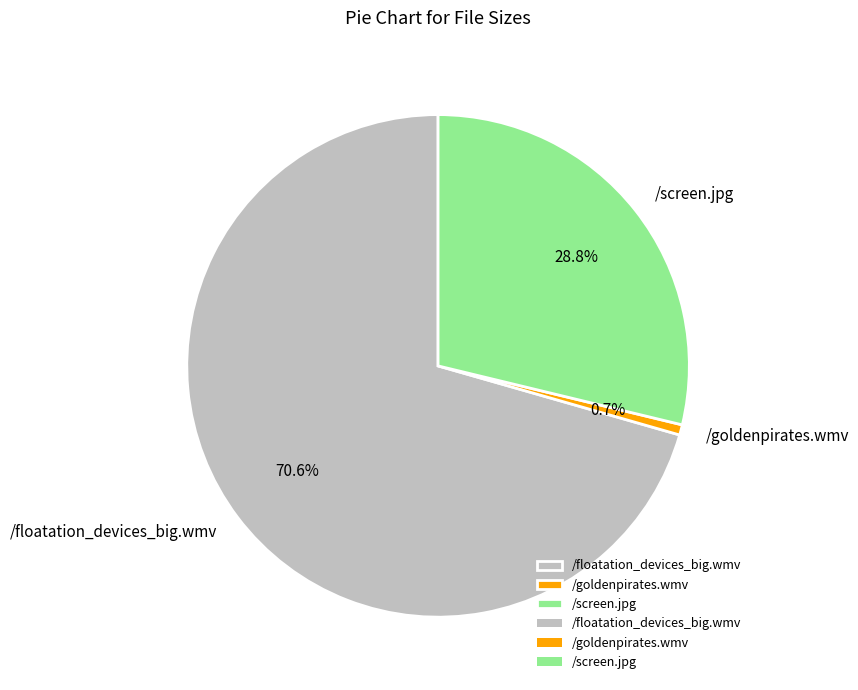

What percentage is the /goldenpirates.wmv slice, to the nearest percent?

1%